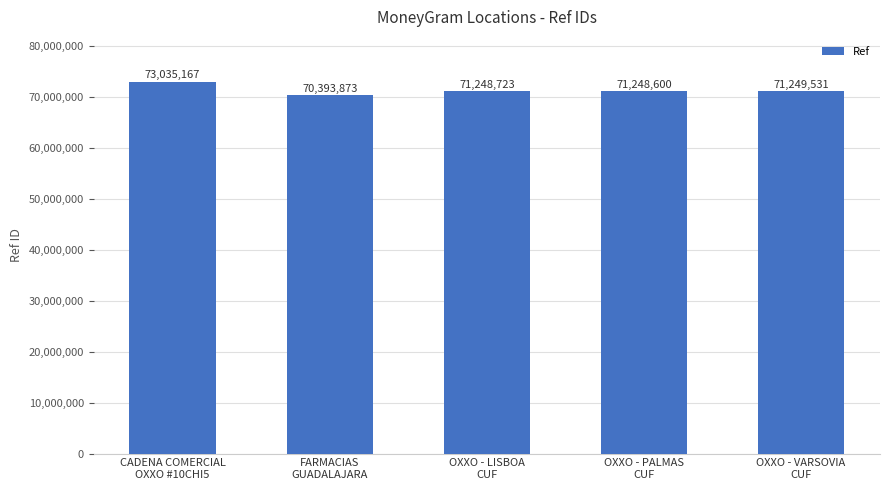

Reading left to right, extract all data points from this chart.

CADENA COMERCIAL
OXXO #10CHI5=73035167	FARMACIAS
GUADALAJARA=70393873	OXXO - LISBOA
CUF=71248723	OXXO - PALMAS
CUF=71248600	OXXO - VARSOVIA
CUF=71249531